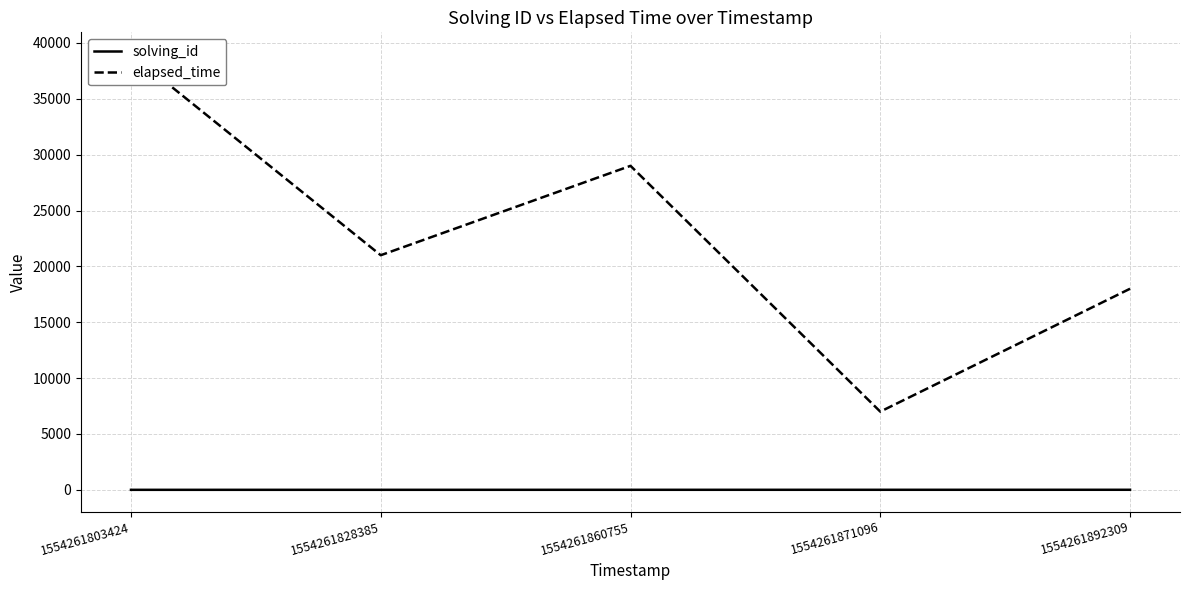

What is the sum of the elapsed_time values at 1554261860755 and 1554261892309?

47000